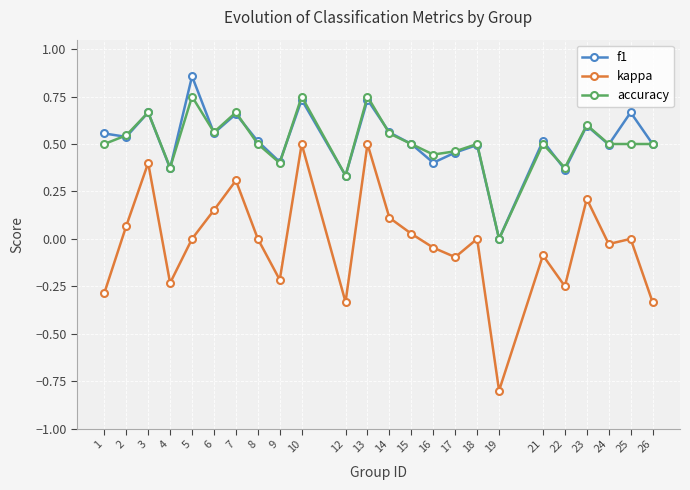

Which series has the widest spread of values?

kappa